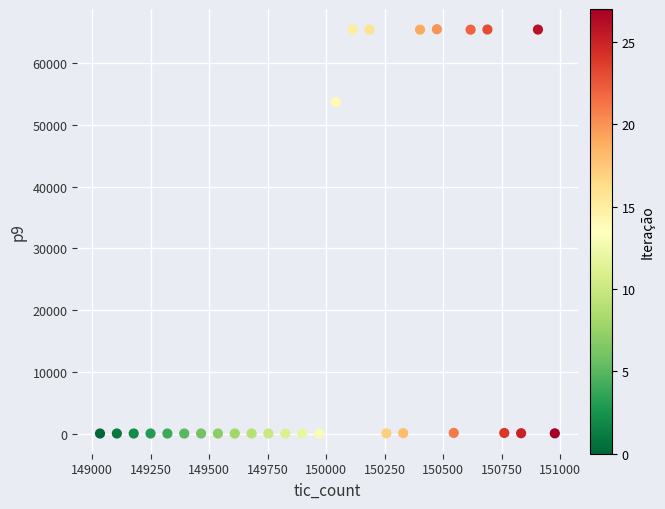

What Y value in the scatter plot is closest to 32757?

53706